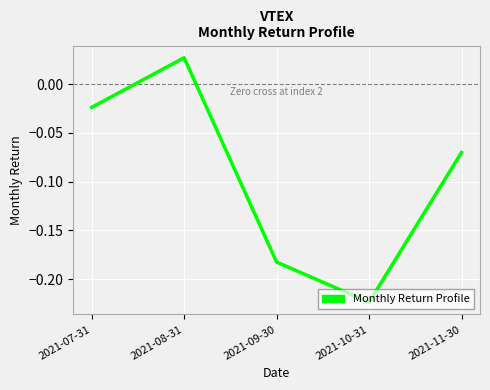

Rank the categories by value from lowest to highest.

2021-10-31, 2021-09-30, 2021-11-30, 2021-07-31, 2021-08-31